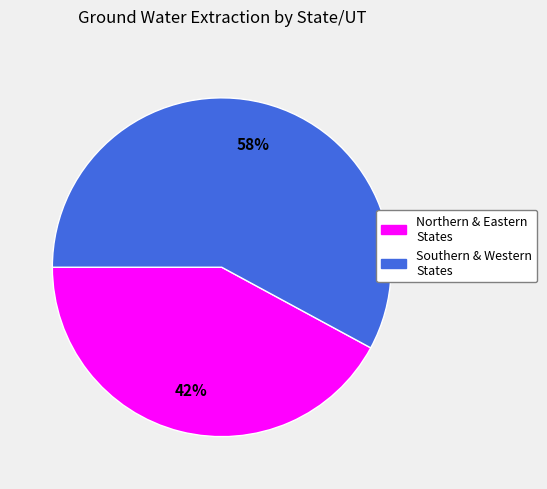

To the nearest percent, what is the average slice percentage?

50%